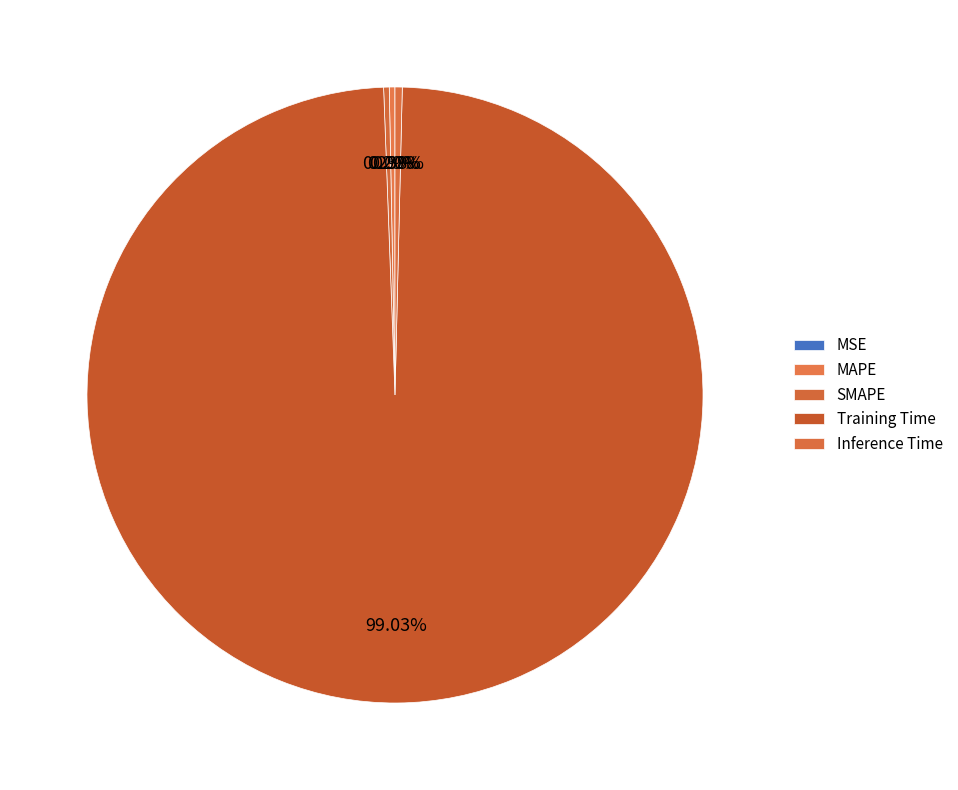

To the nearest percent, what is the difference between the largest and smallest slice percentages?

99%